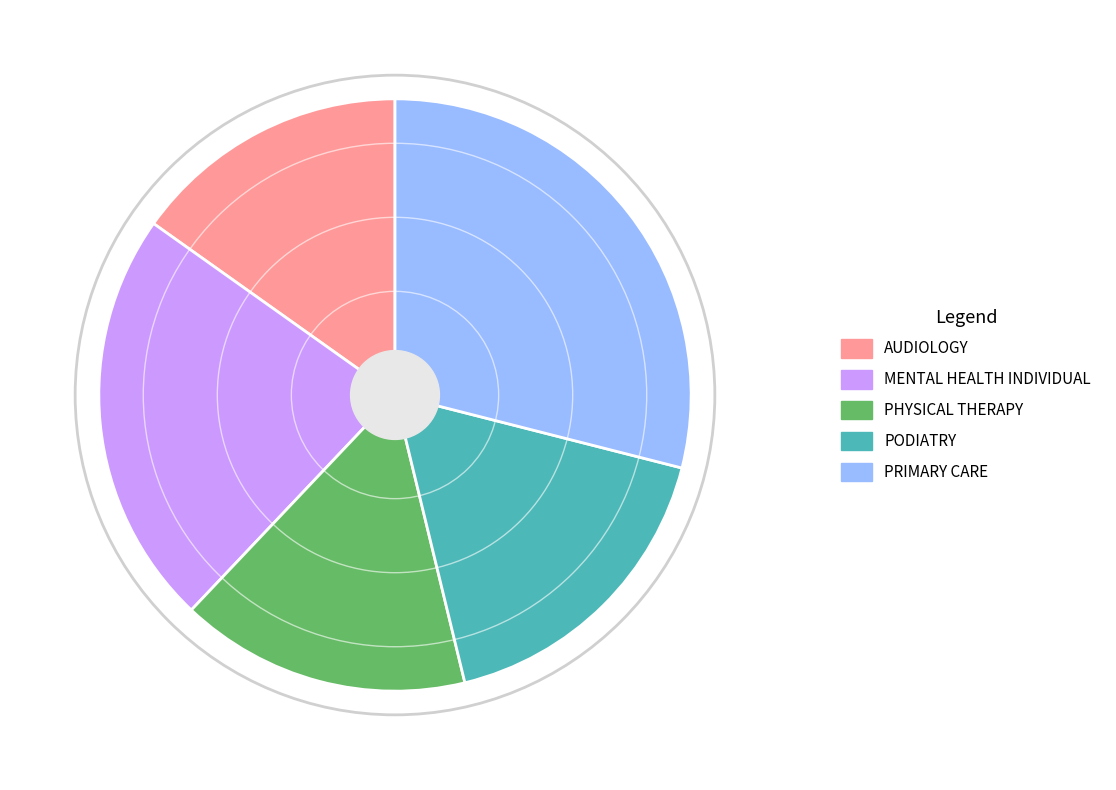

Count the number of slices in the pie.

5